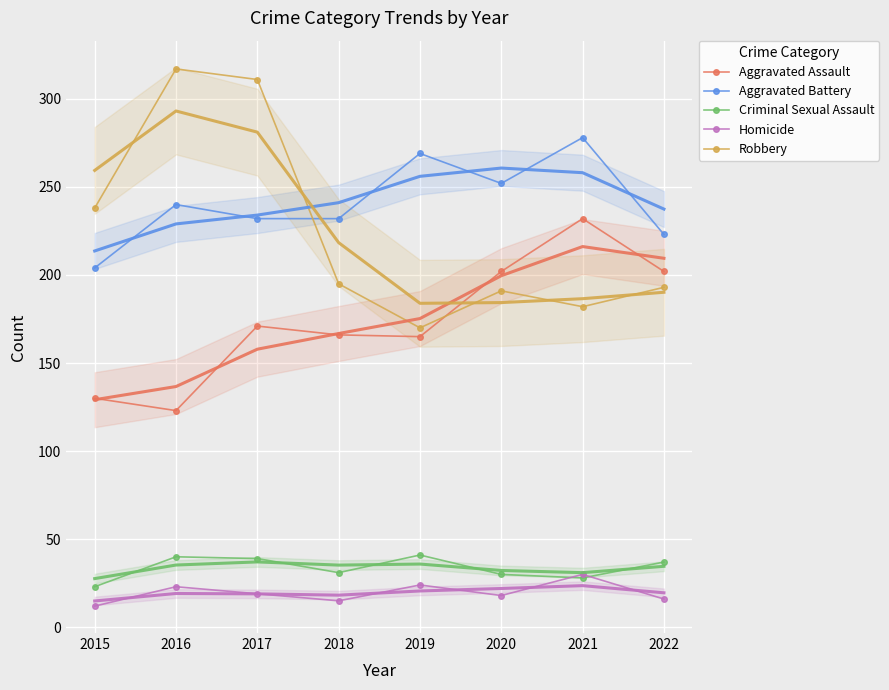

How many lines are shown in the chart?

5